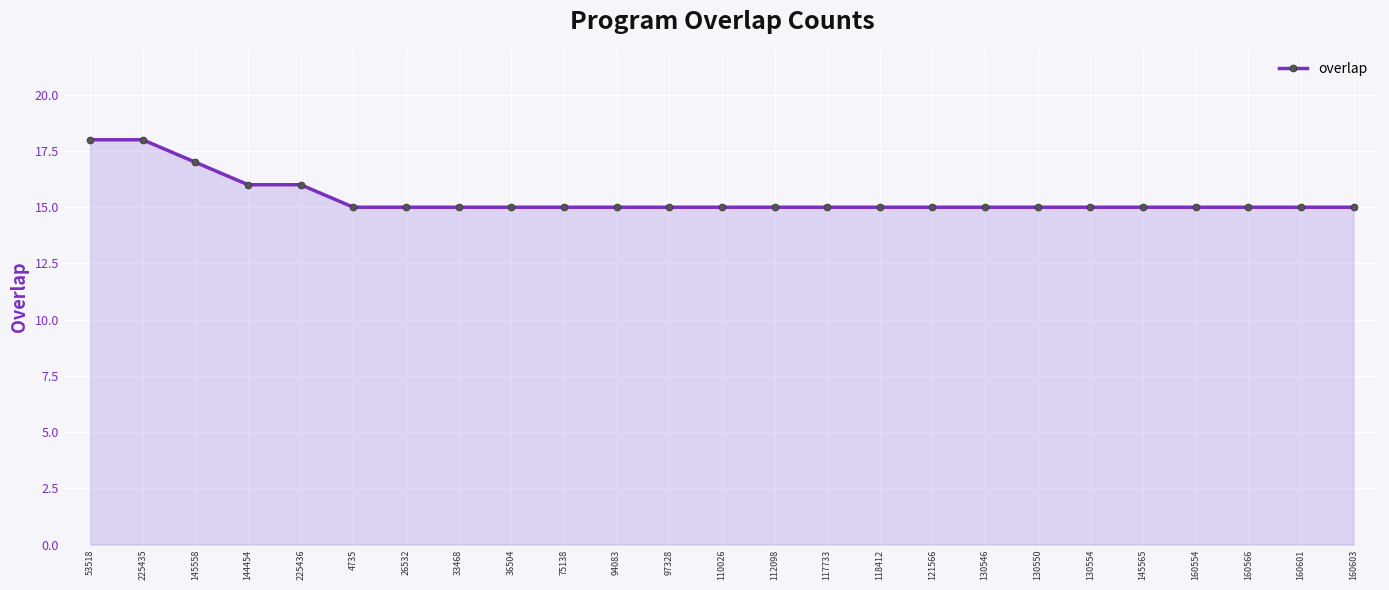

Does the chart have visible grid lines?

Yes